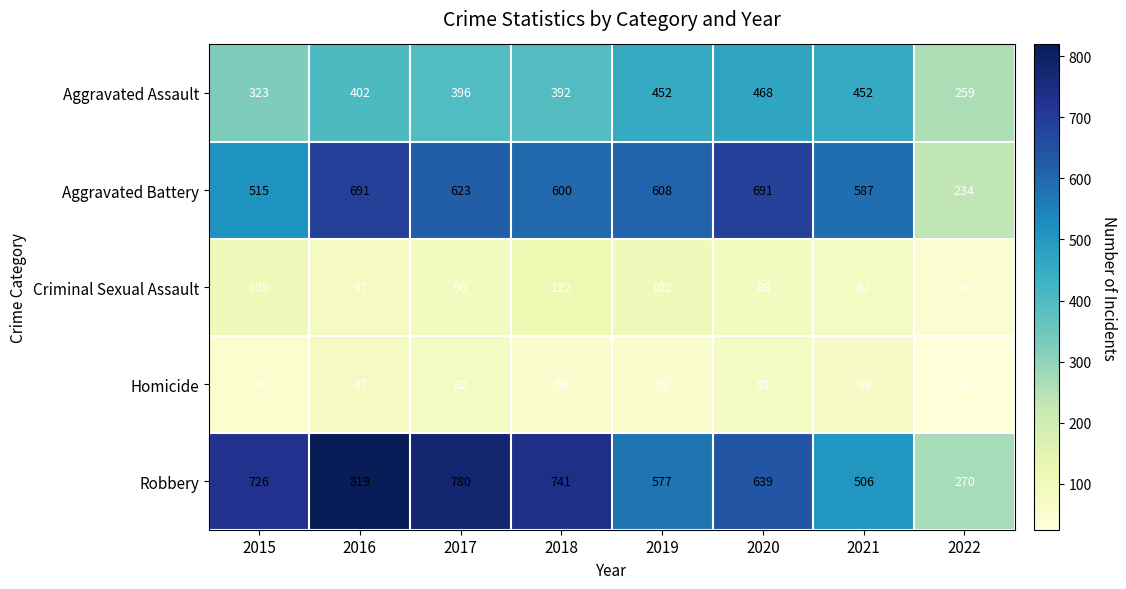

What is the difference between the highest and lowest values at 2015?

676